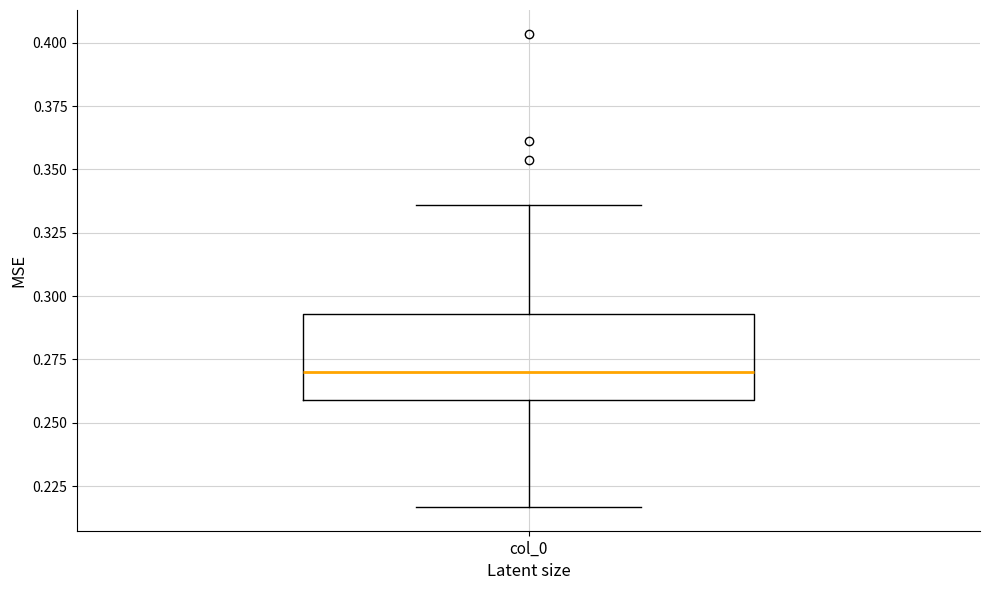

Where does the upper whisker of the box for col_0 end on the y-axis? The values are not printed on the chart, so give them approximately, as read against the axis.

0.335